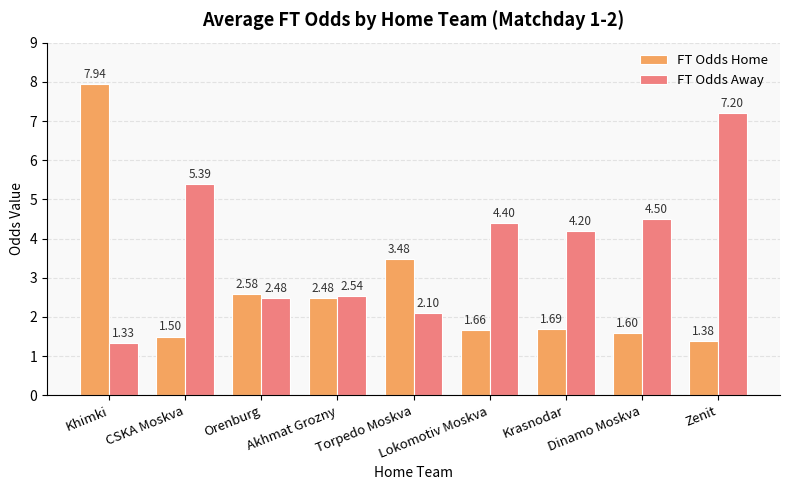

Which series has the widest spread of values?

FT Odds Home